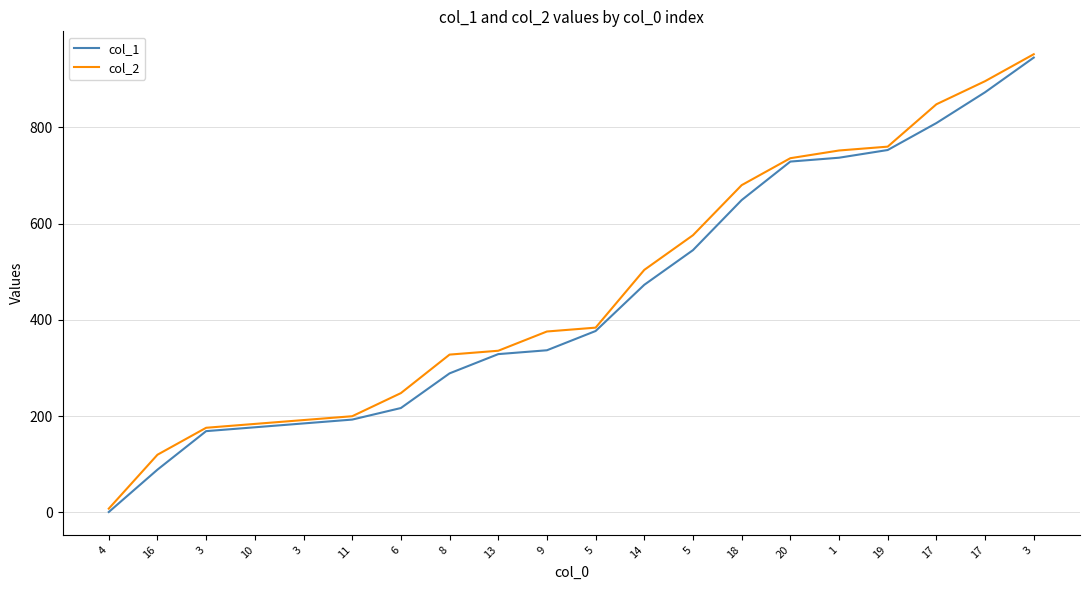

How many lines are shown in the chart?

2